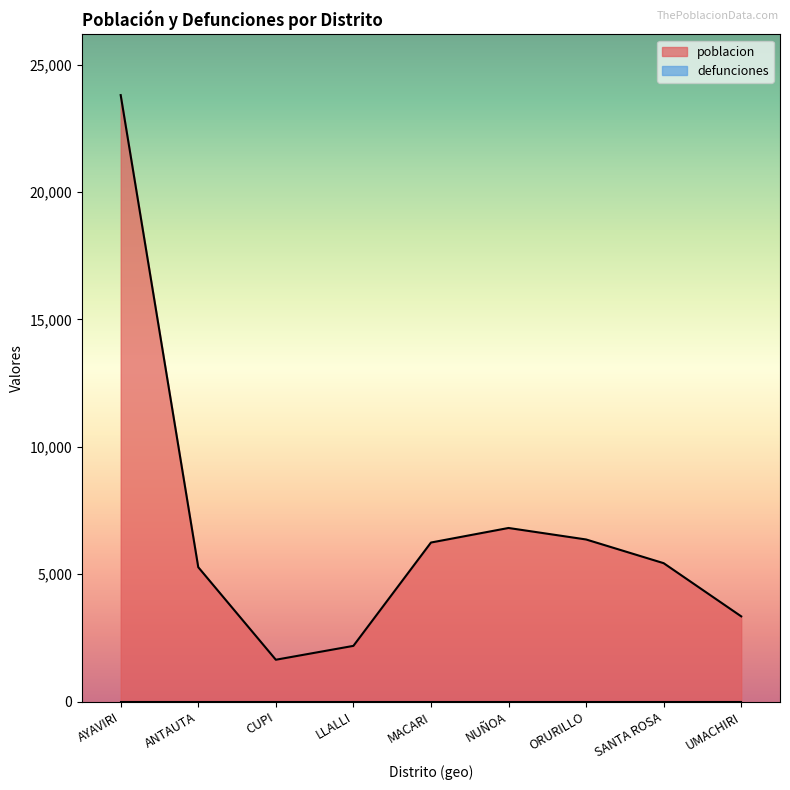

Which label corresponds to the largest value in the chart?

AYAVIRI